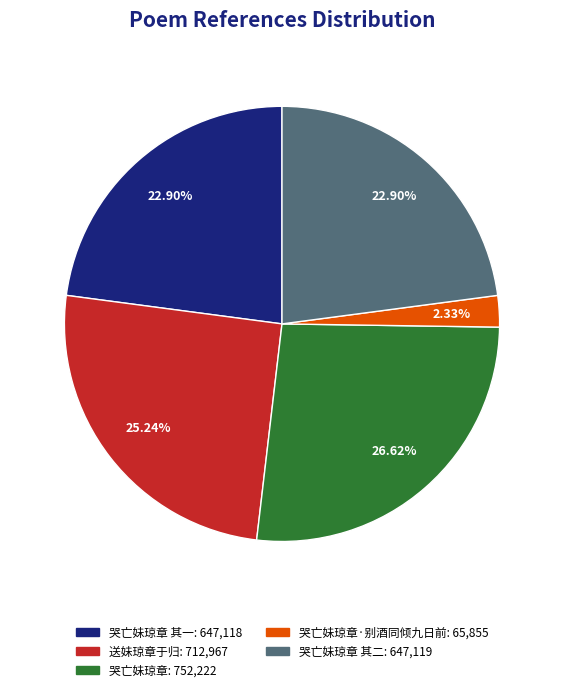

Do 哭亡妹琼章 其二: 647,119 and 哭亡妹琼章 其一: 647,118 together represent more than half of the pie?

No